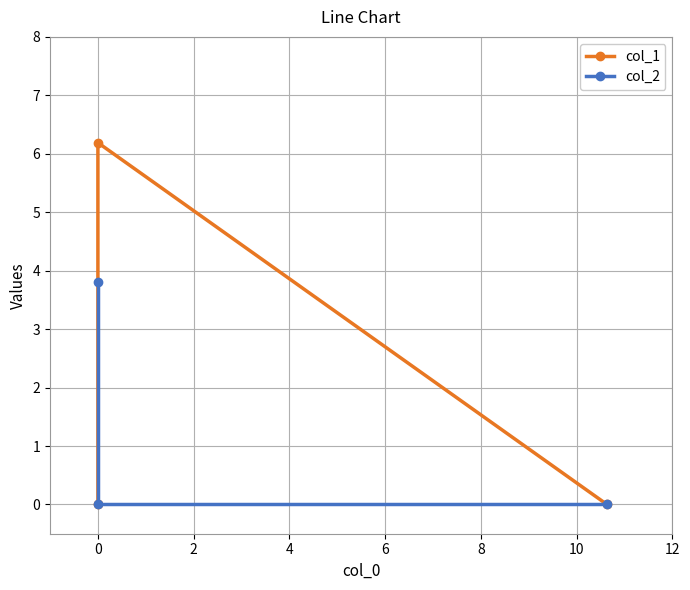

How many lines are shown in the chart?

2